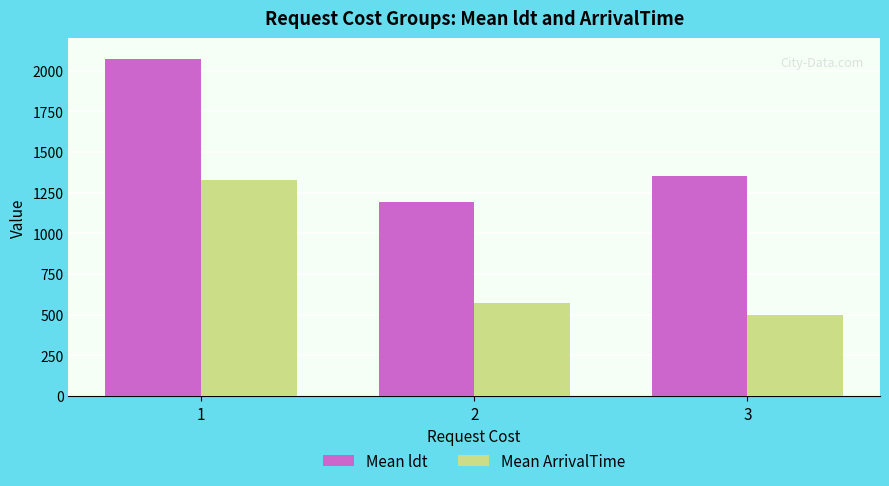

Reading left to right, extract all data points from this chart.

Mean ldt: 1=2071.7	2=1194.4	3=1354.3
Mean ArrivalTime: 1=1330.2	2=571.0	3=496.7